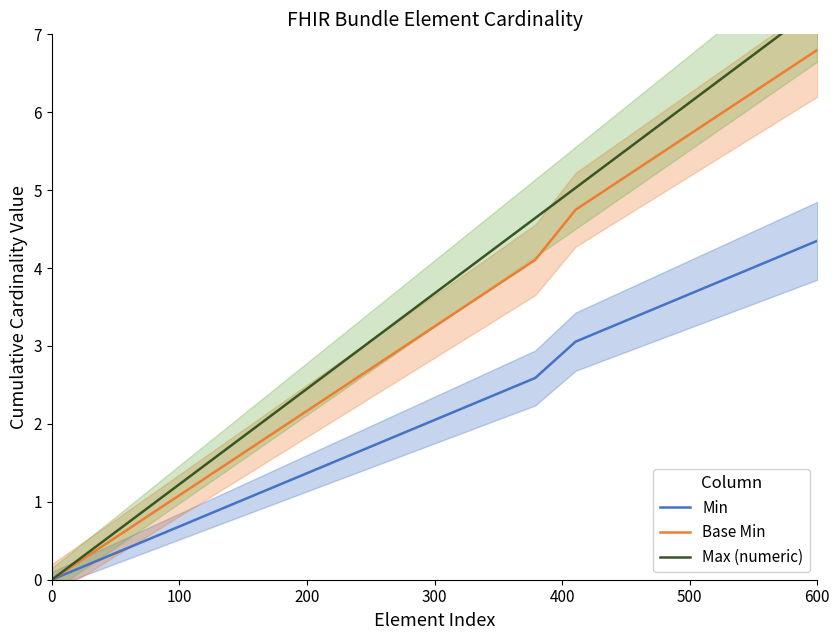

At which label does Base Min reach its peak?

600